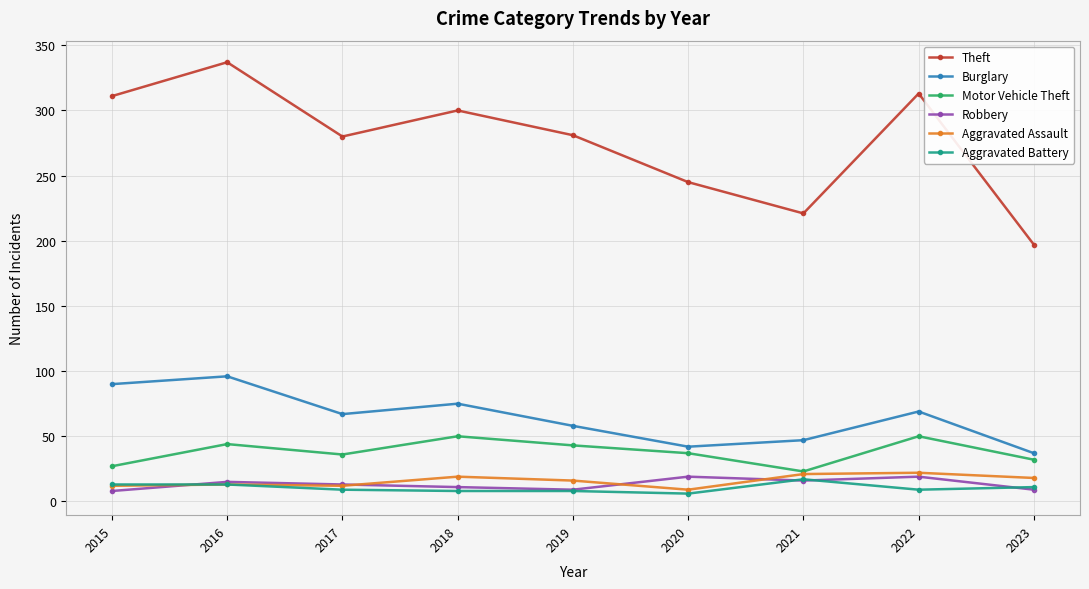

How many lines are shown in the chart?

6